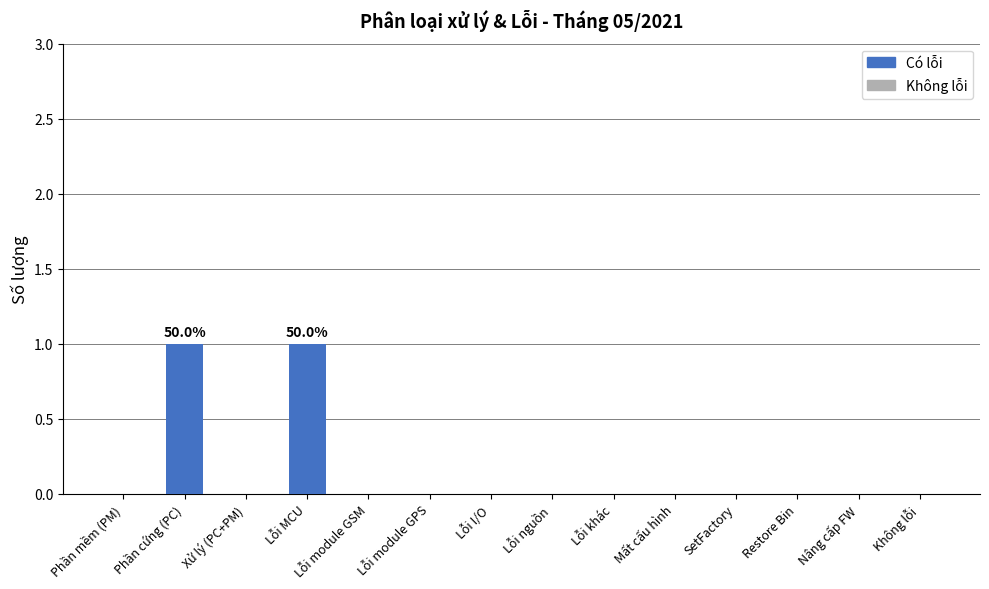

The value at Phần mềm (PM) is 0. True or false?

True